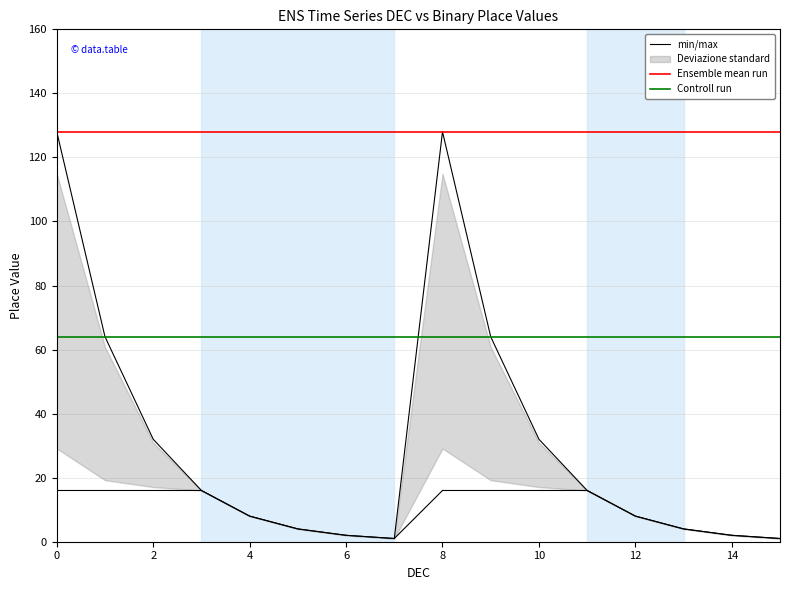

How many values in the min/max series are below 16?

8